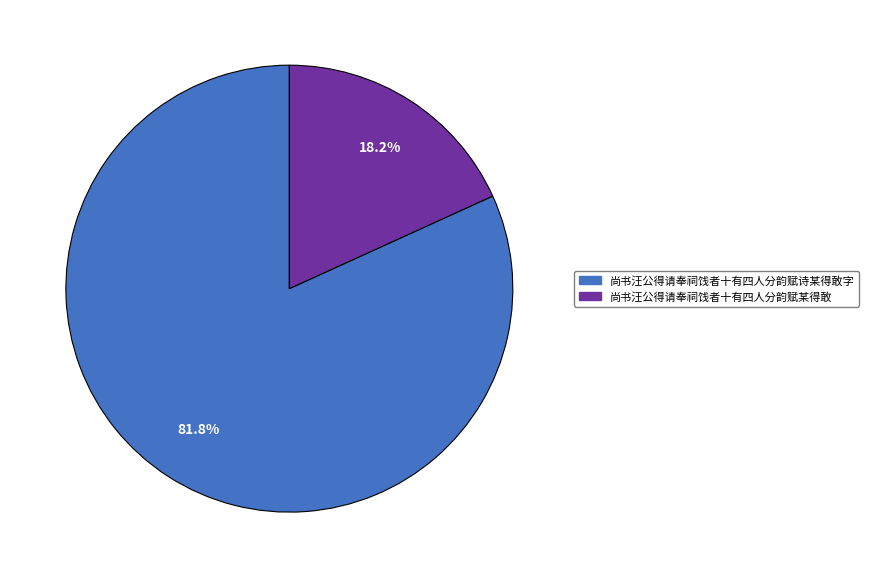

Which has a higher value, 尚书汪公得请奉祠饯者十有四人分韵赋诗某得敢字 or 尚书汪公得请奉祠饯者十有四人分韵赋某得敢?

尚书汪公得请奉祠饯者十有四人分韵赋诗某得敢字